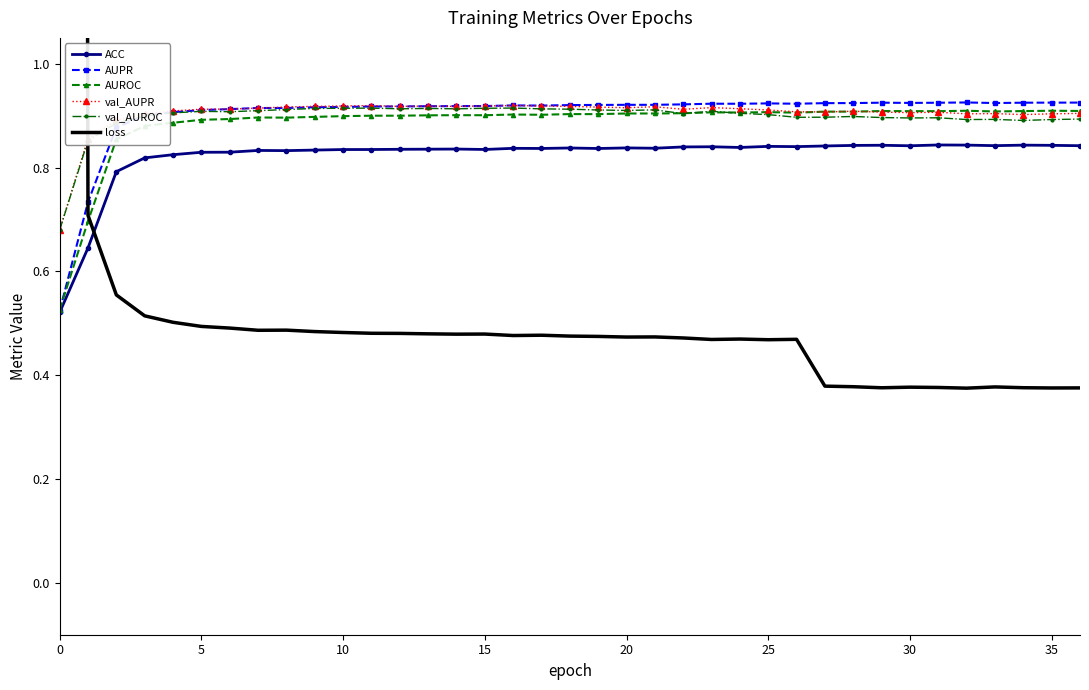

Which category has the lowest value across all series?

32